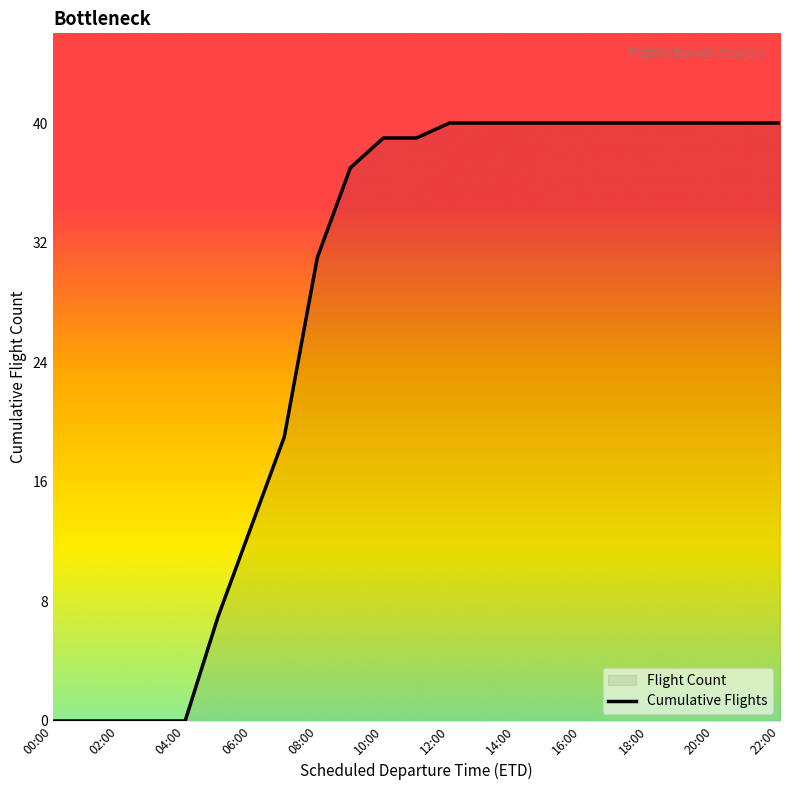

What is the greatest value displayed?

40